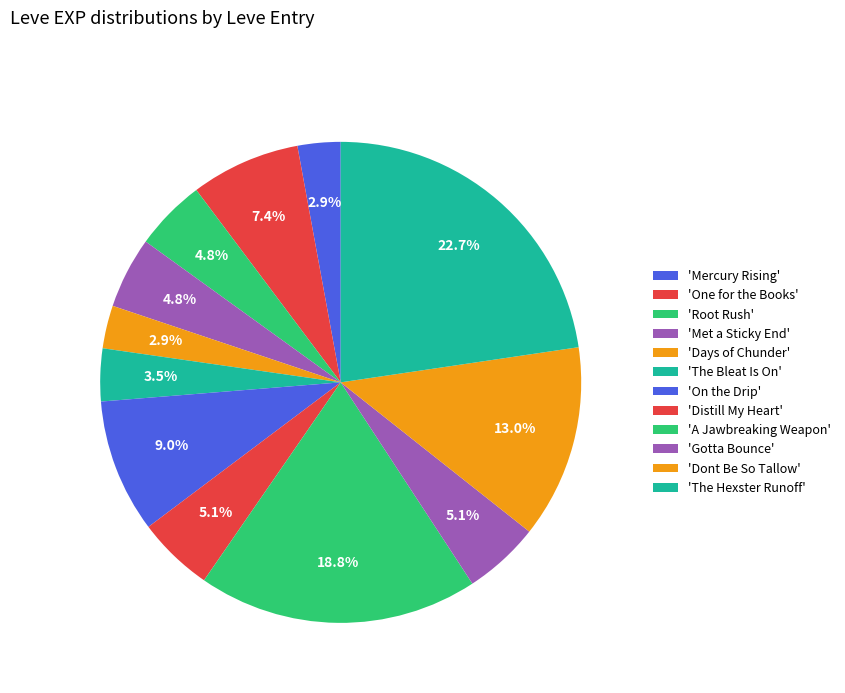

Is there any slice that represents more than half of the pie?

No